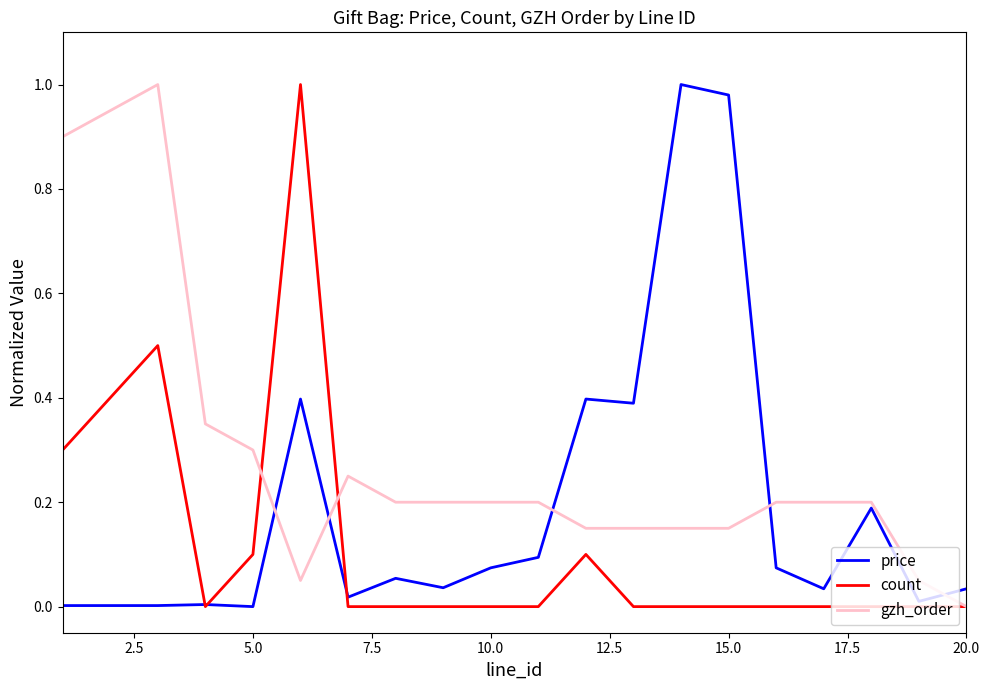

Which series has the largest total across all categories?

gzh_order